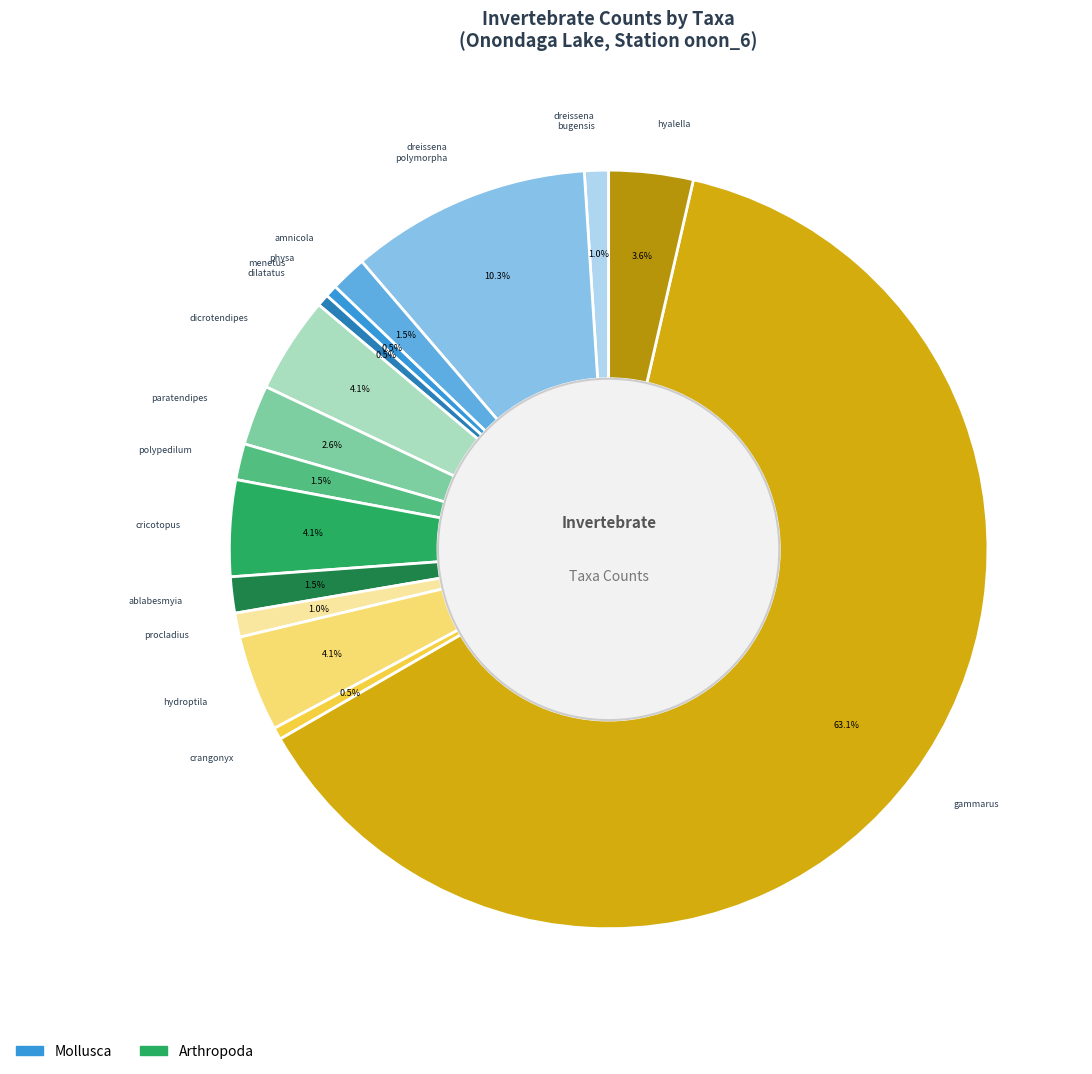

Which category has the biggest portion of the pie?

gammarus